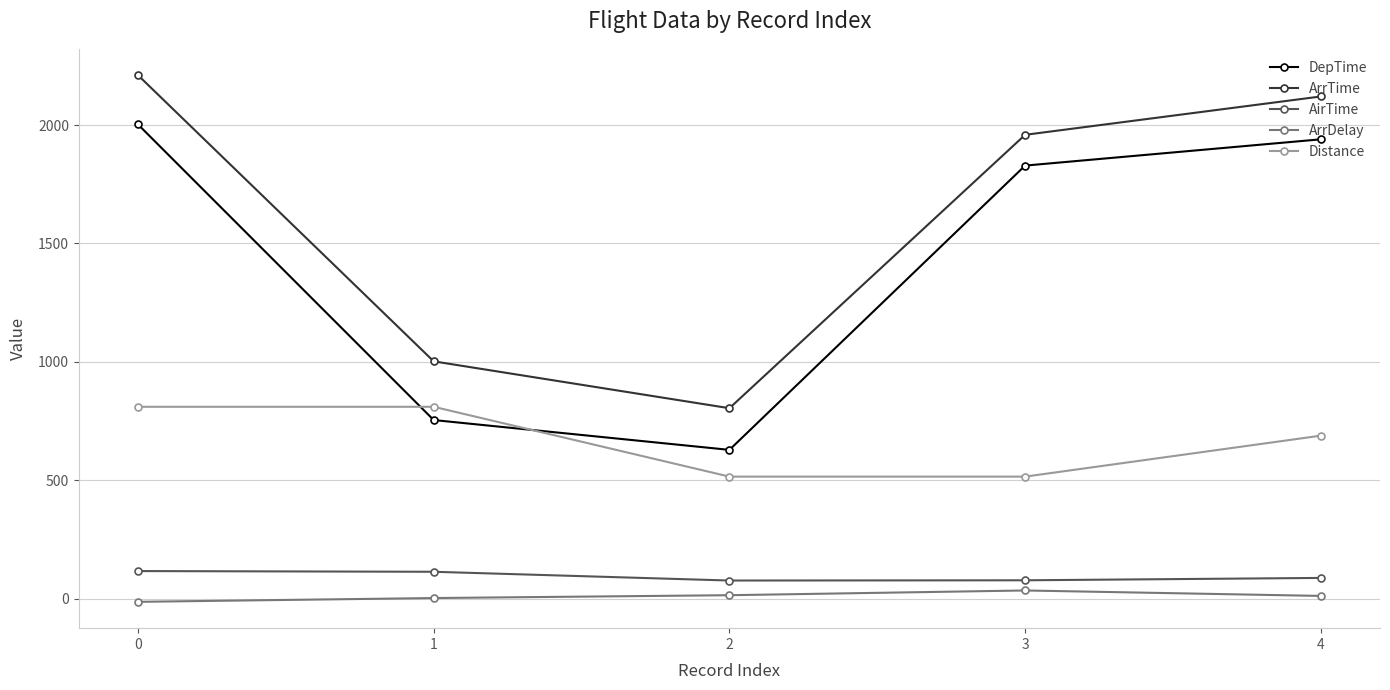

How many interior local valleys does the DepTime series have?

1